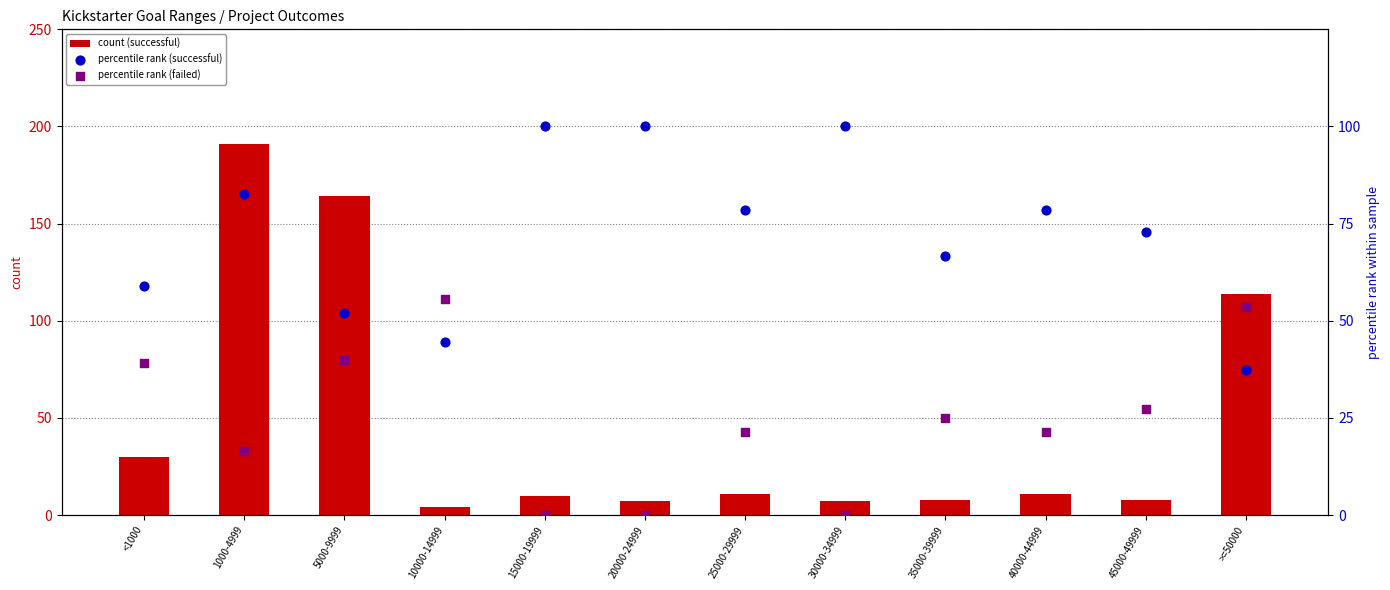

What is the total value across all series at 30000-34999?

107.0